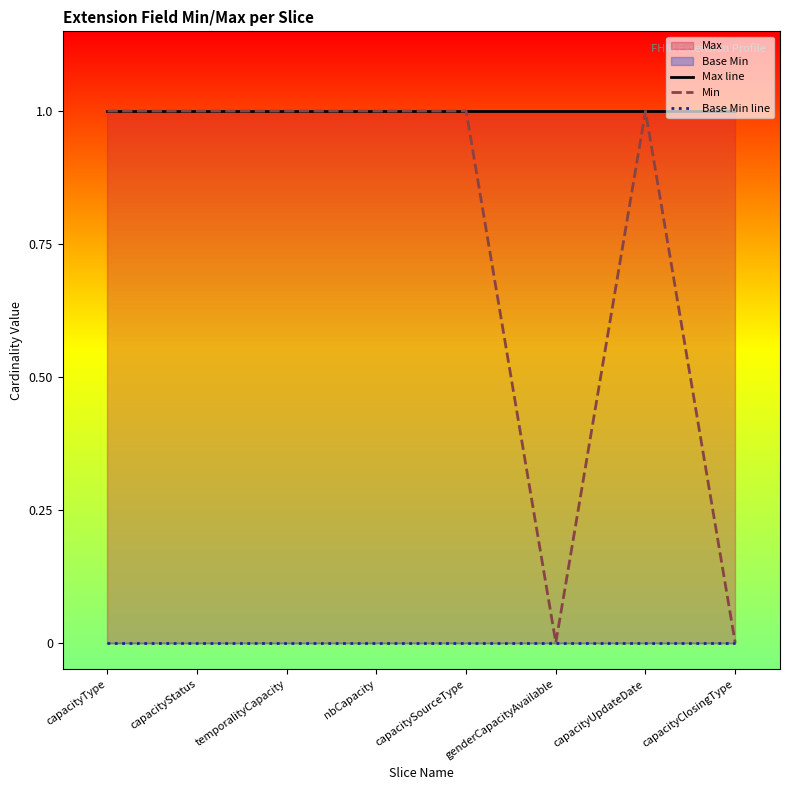

Count the Min values in the range 1 to 2.

6